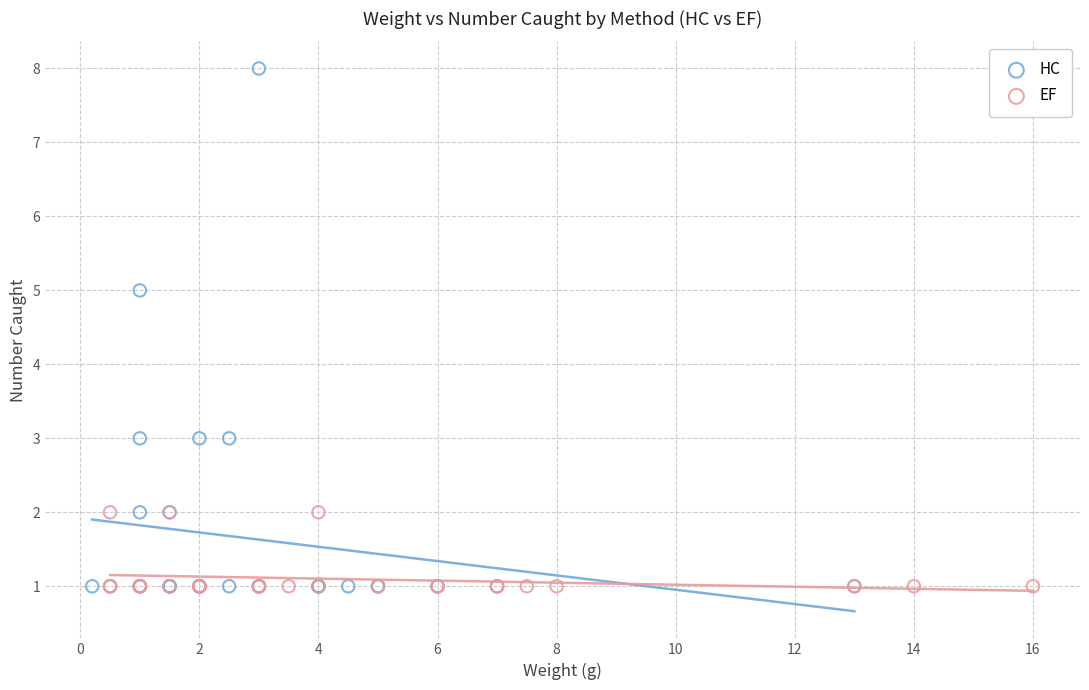

Which series contains the highest Y value?

HC